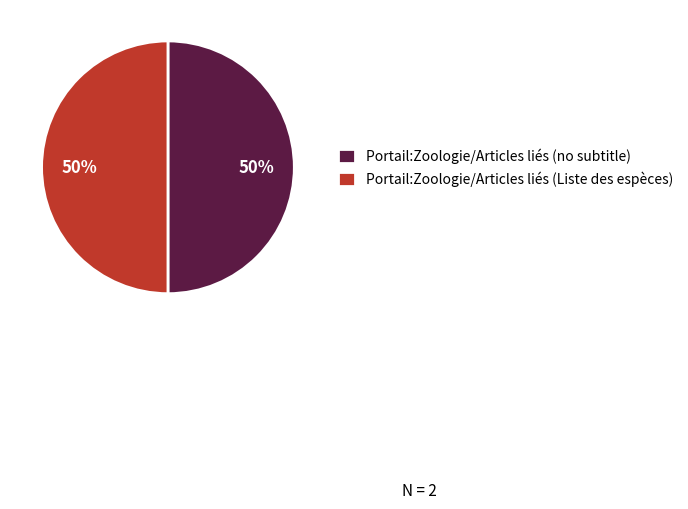

Is the sum of Portail:Zoologie/Articles liés (no subtitle) and Portail:Zoologie/Articles liés (Liste des espèces) greater than half?

Yes